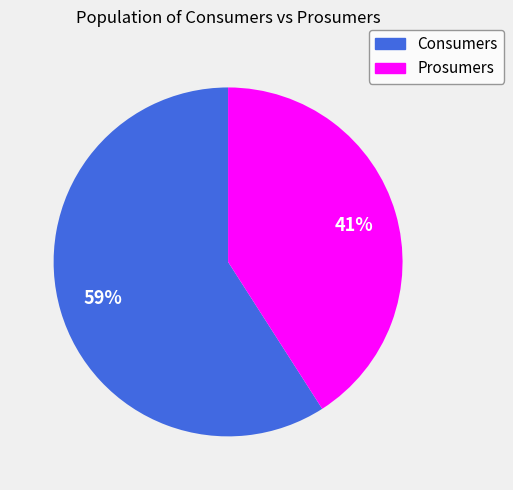

To the nearest percent, what percentage of the pie is Prosumers?

41%